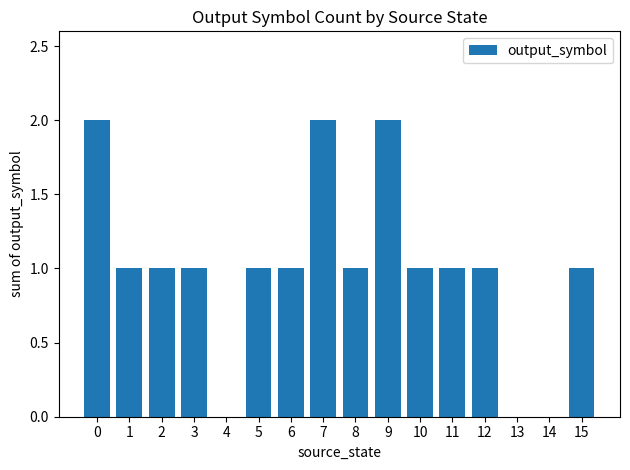

Reading left to right, extract all data points from this chart.

0=2	1=1	2=1	3=1	4=0	5=1	6=1	7=2	8=1	9=2	10=1	11=1	12=1	13=0	14=0	15=1